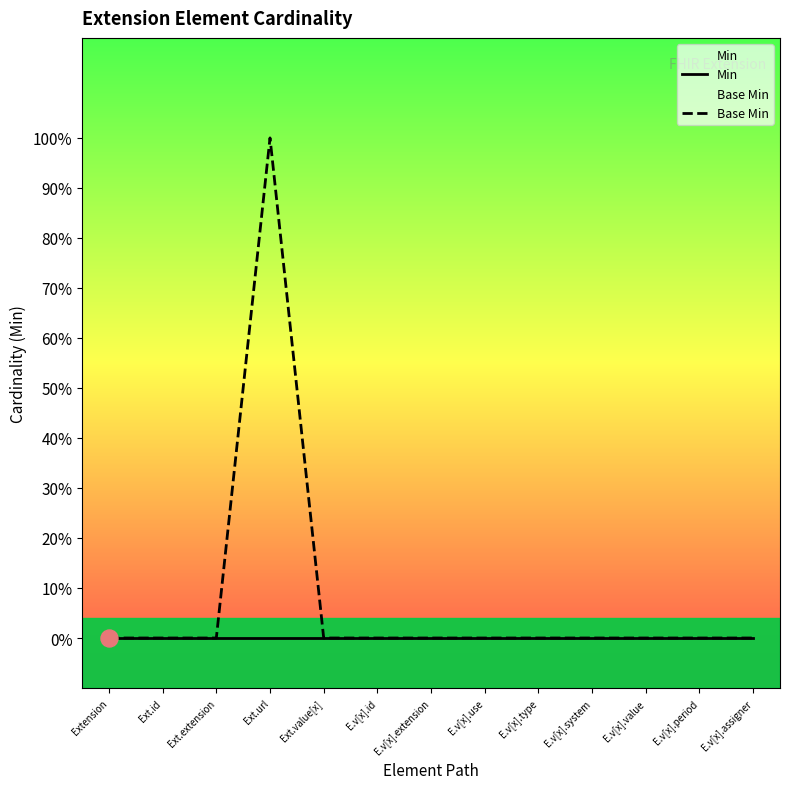

Which series contains the lowest Y value?

Min